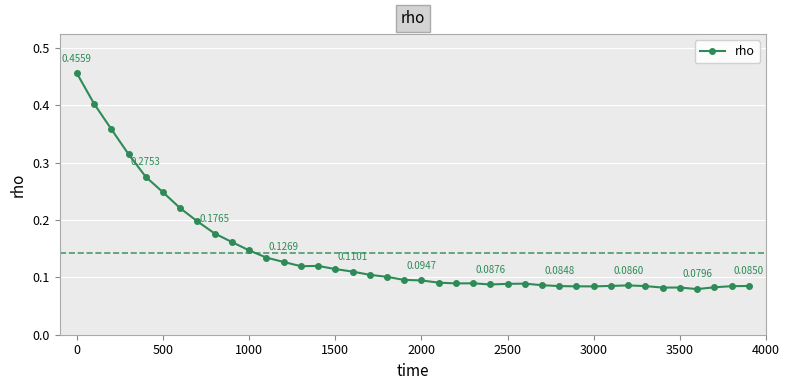

What is the sum of all values?

5.7